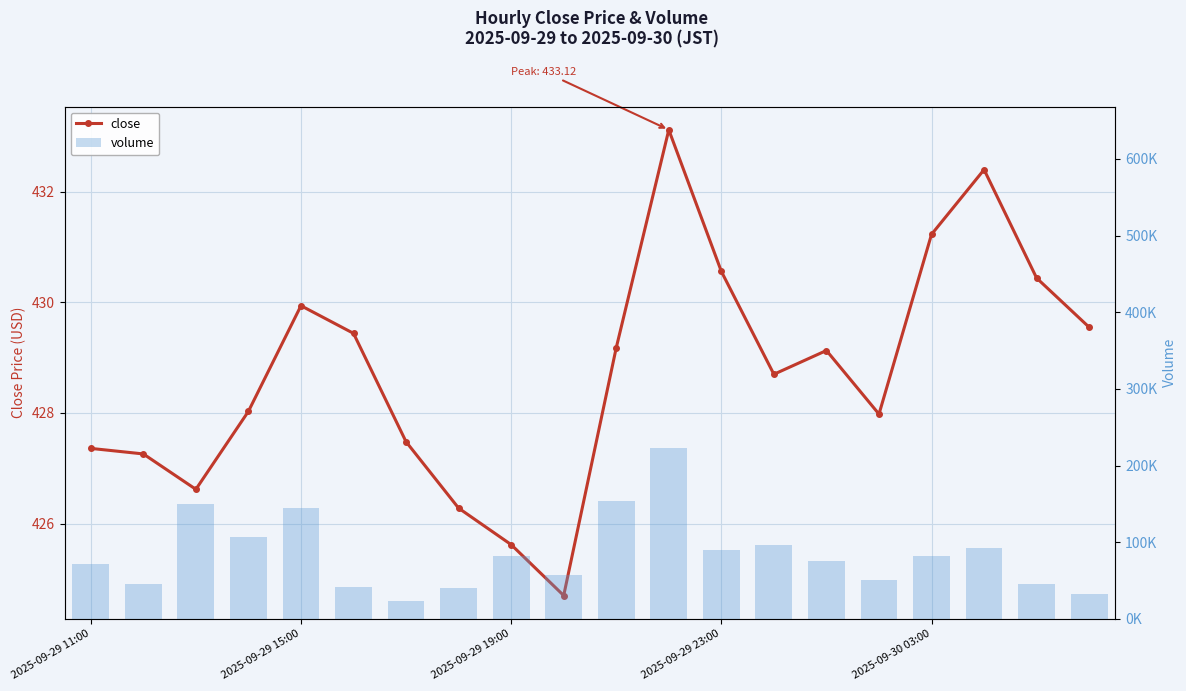

Reading left to right, extract all data points from this chart.

close: 427.4	427.3	426.6	428.0	429.9	429.4	427.5	426.3	425.6	424.7	429.2	433.1	430.6	428.7	429.1	428.0	431.2	432.4	430.4	429.6
volume: 71531.3	46018.5	149692.0	106744.7	144254.6	41471.4	23615.1	40363.8	81629.0	57152.6	153092.3	222812.2	89741.4	95952.0	75667.5	50425.1	82291.6	92933.6	45549.9	32843.7